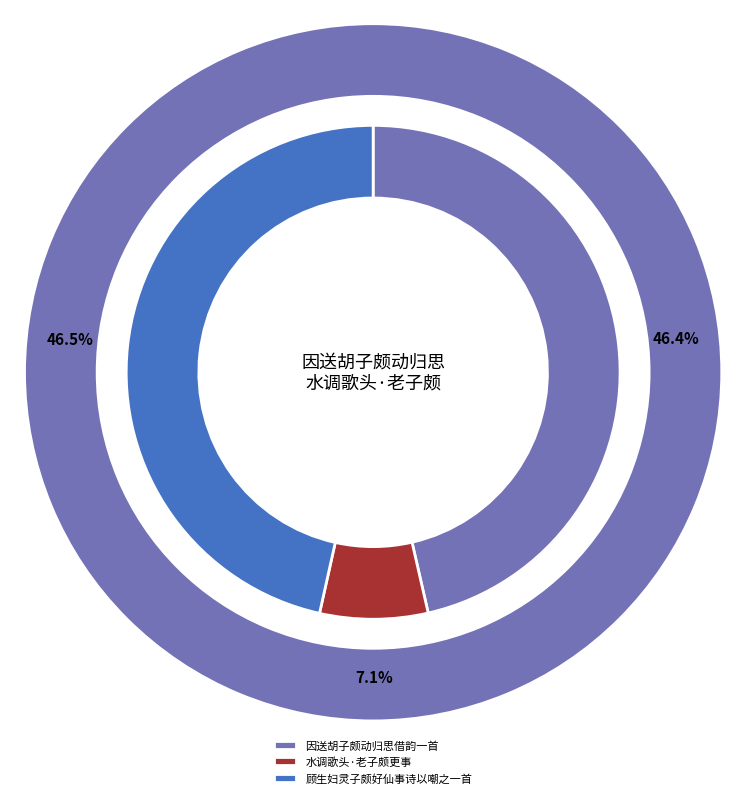

To the nearest percent, what is the combined percentage of 顾生妇灵子颇好仙事诗以嘲之一首 and 因送胡子颇动归思借韵一首?

93%